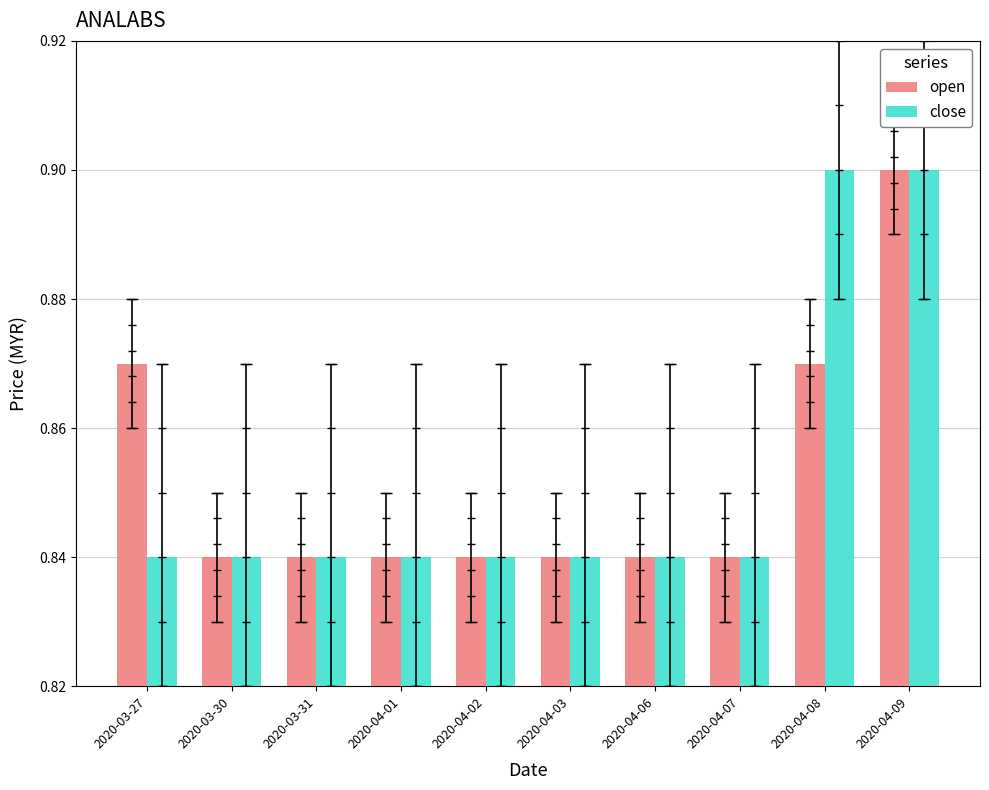

What is the total value across all series at 2020-04-08?

1.8